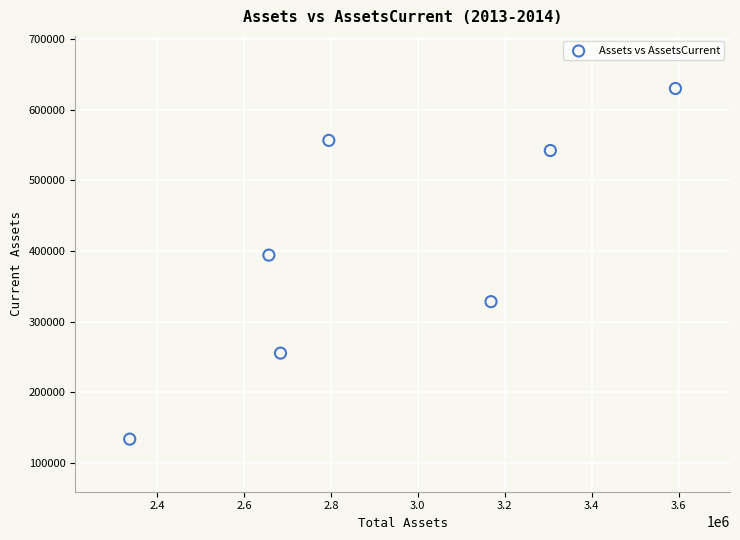

What is the range of X values (max minus min)?

1255570